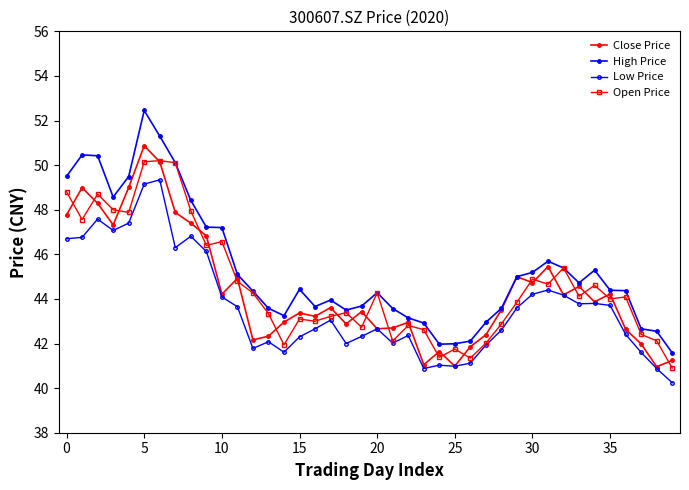

How many values in the Low Price series are below 43?

20